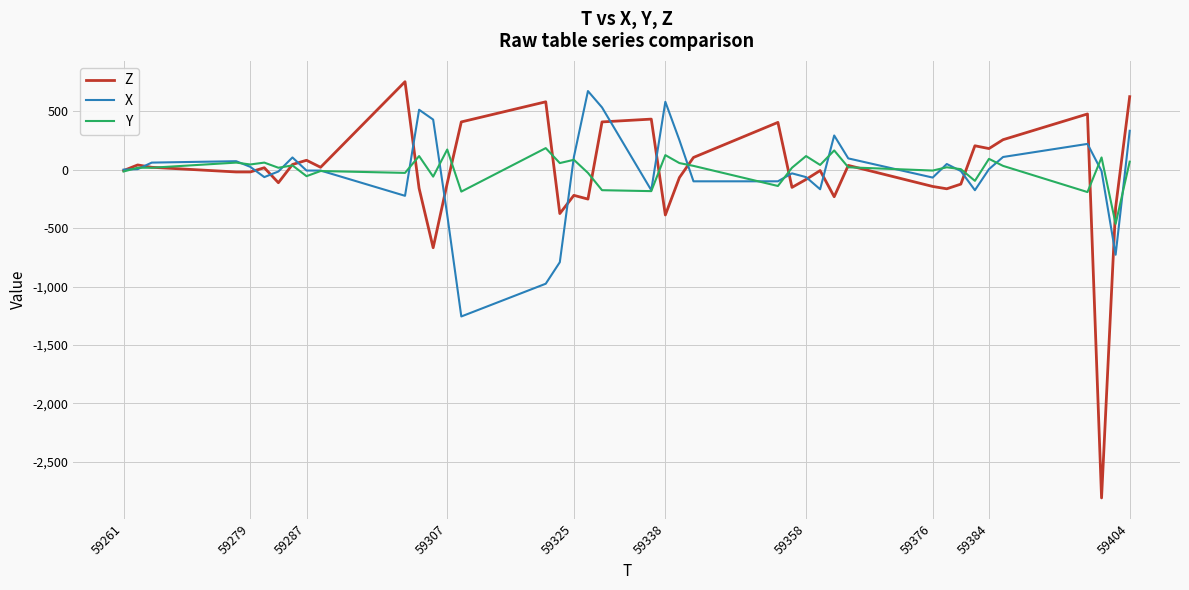

How many distinct data groups are displayed?

3